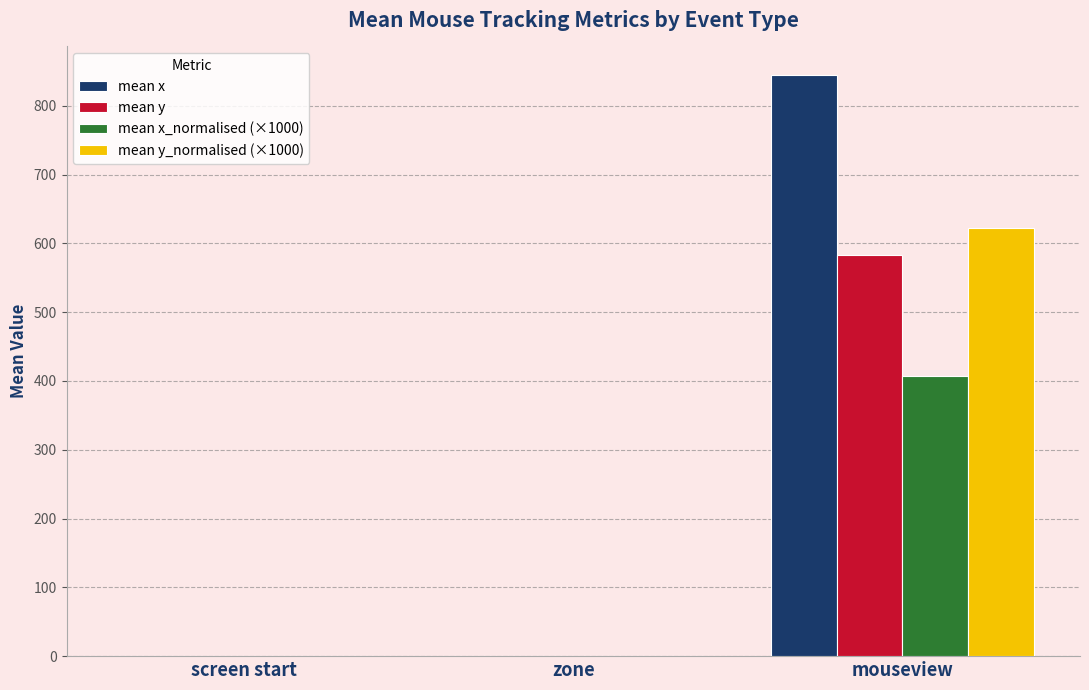

At which category is the sum across all series the highest?

mouseview